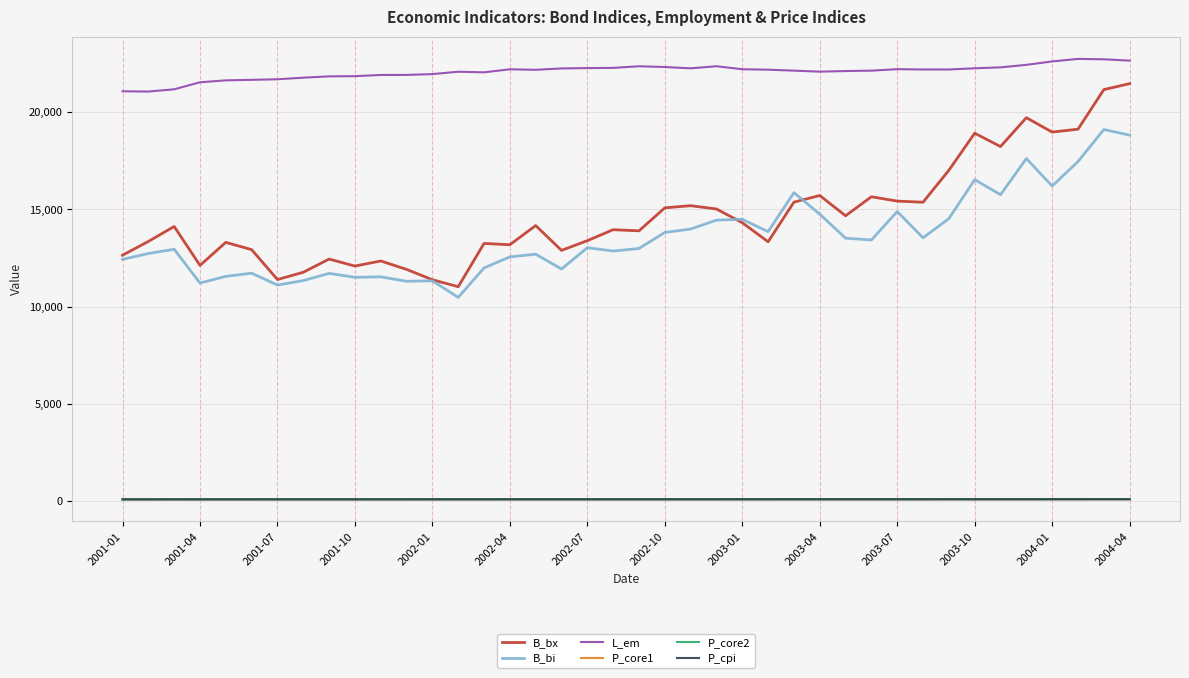

What is the difference between the second highest and minimum values in the L_em series?

1661.5